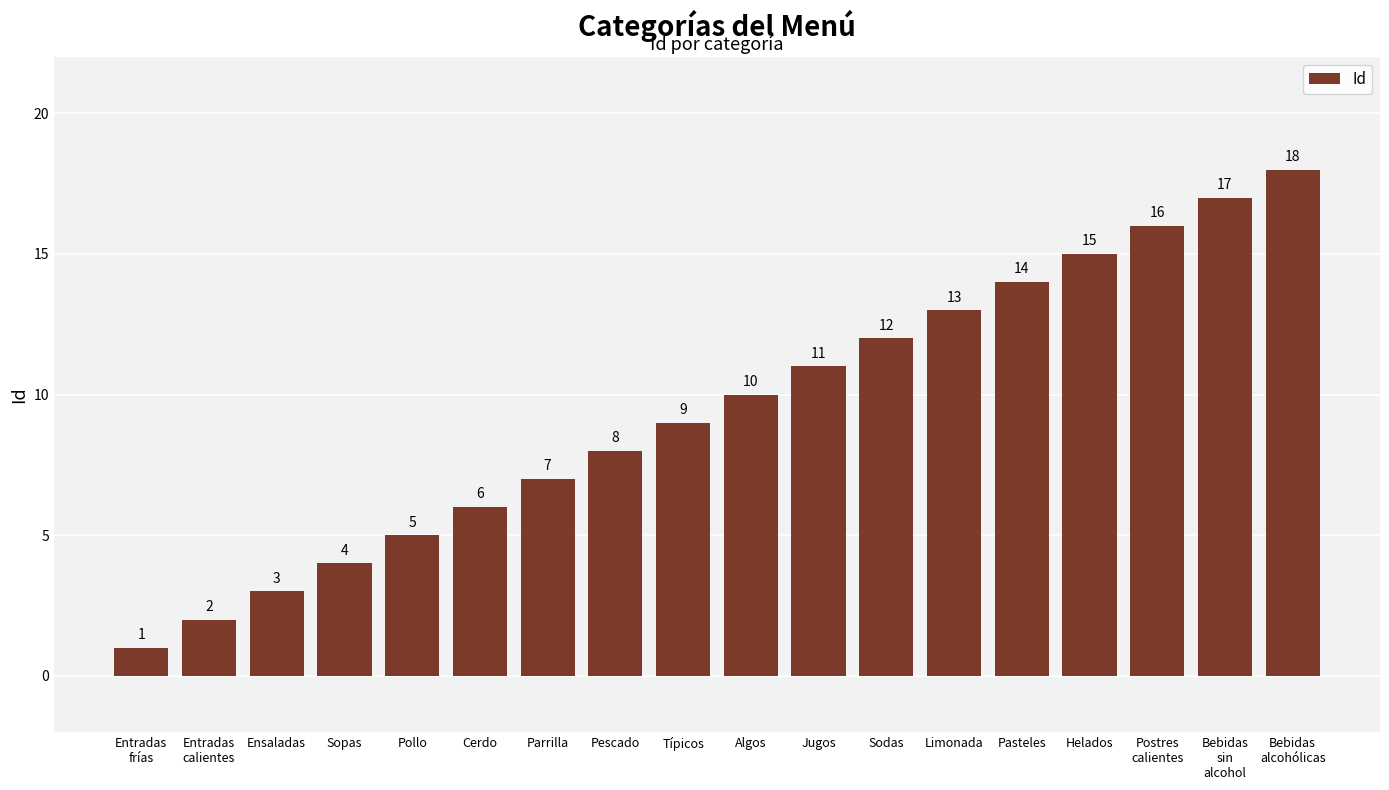

The chart shows a value of 5 at Pollo. True or false?

True